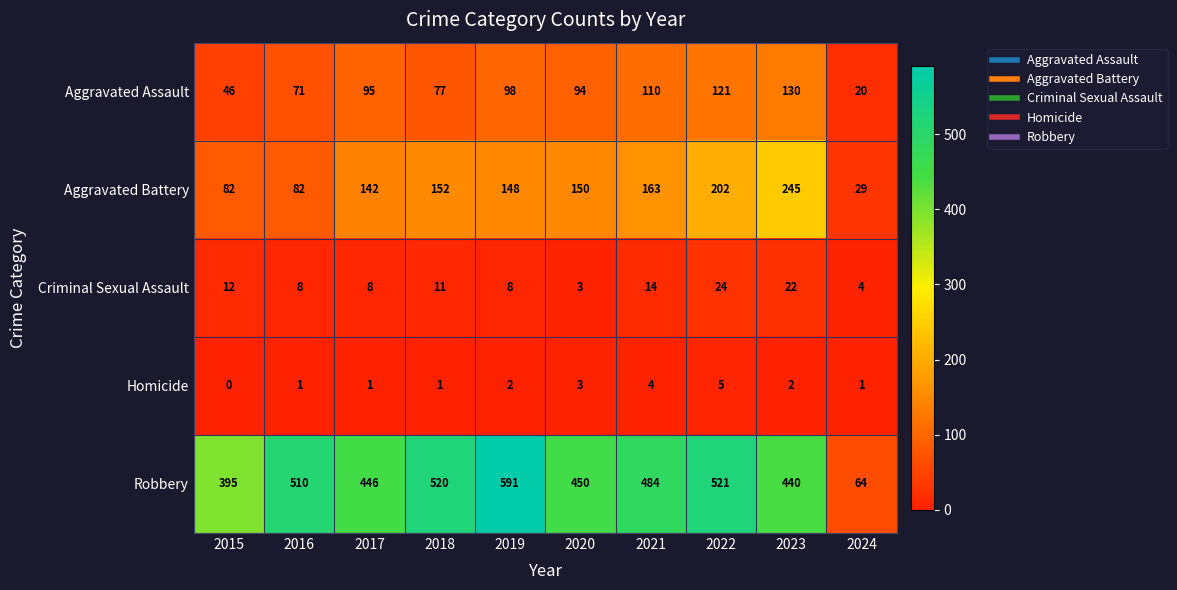

The value of Criminal Sexual Assault at 2019 is 13. True or false?

False